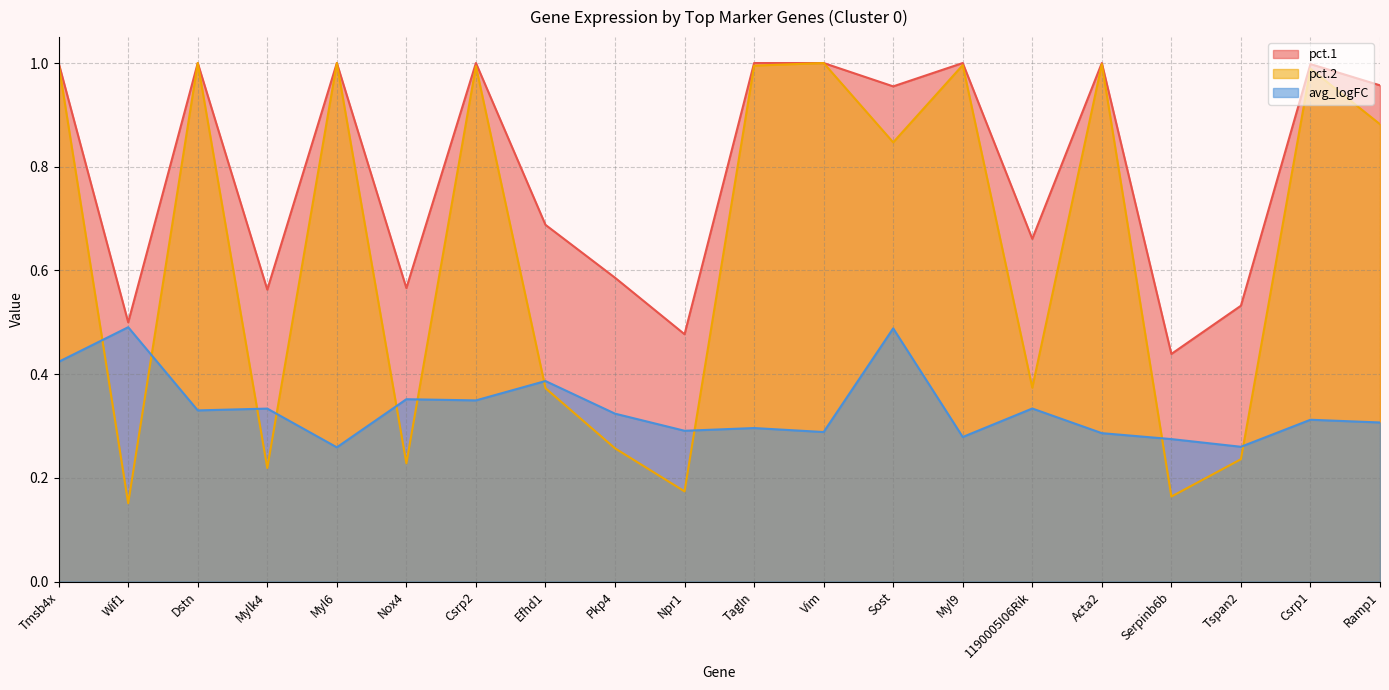

Which category has the lowest value across all series?

Wif1